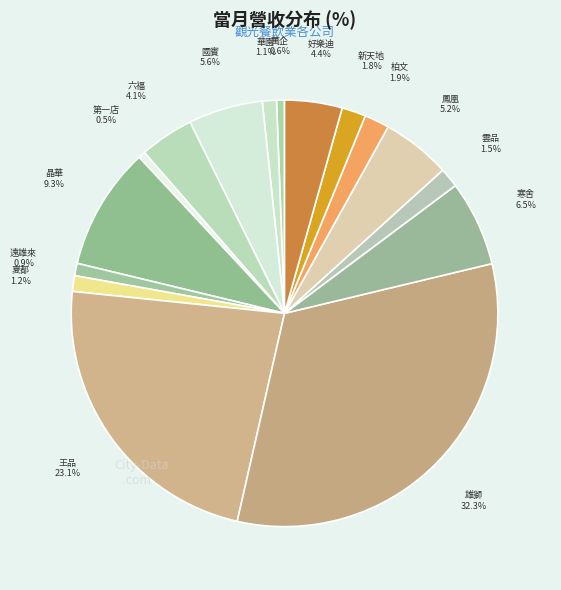

Count the number of slices in the pie.

16